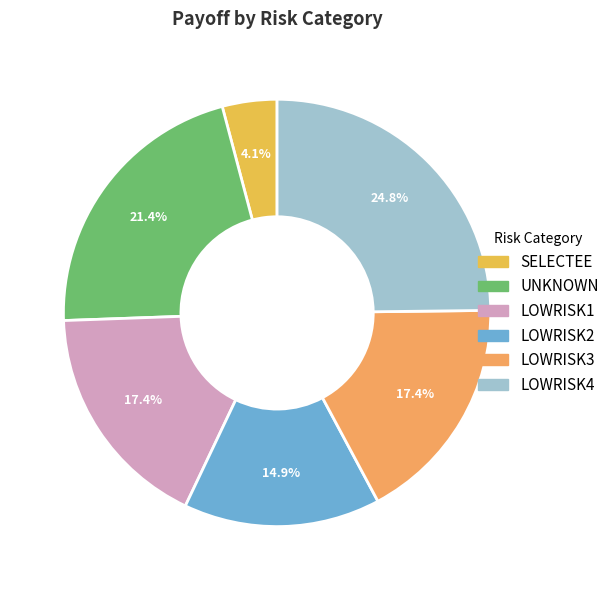

Is the sum of LOWRISK4 and UNKNOWN greater than half?

No